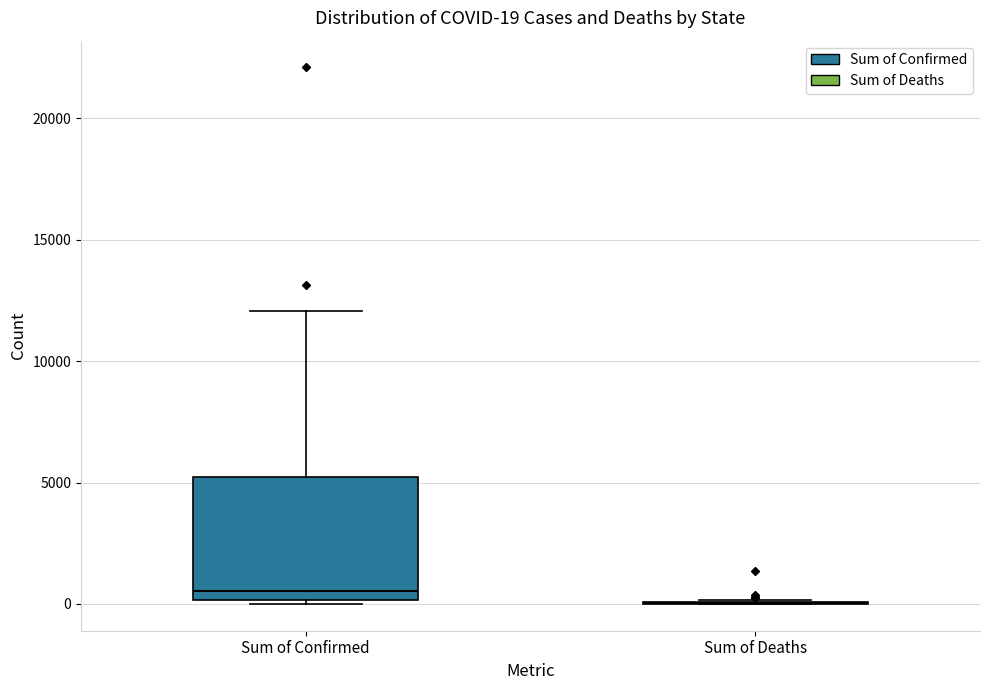

Which box is the tallest, from its lower edge to its upper edge?

Sum of Confirmed